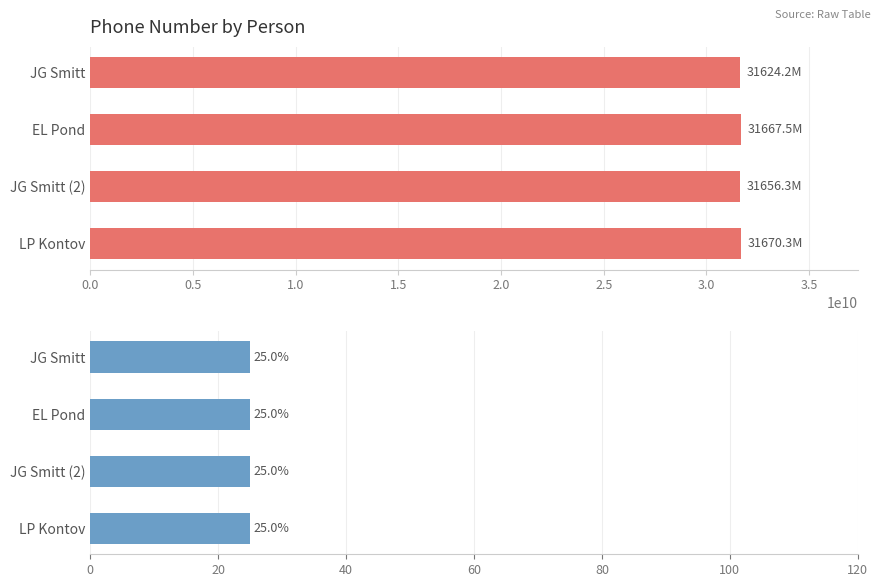

What are all the series names shown in the legend?

Phone Number, Phone Number %